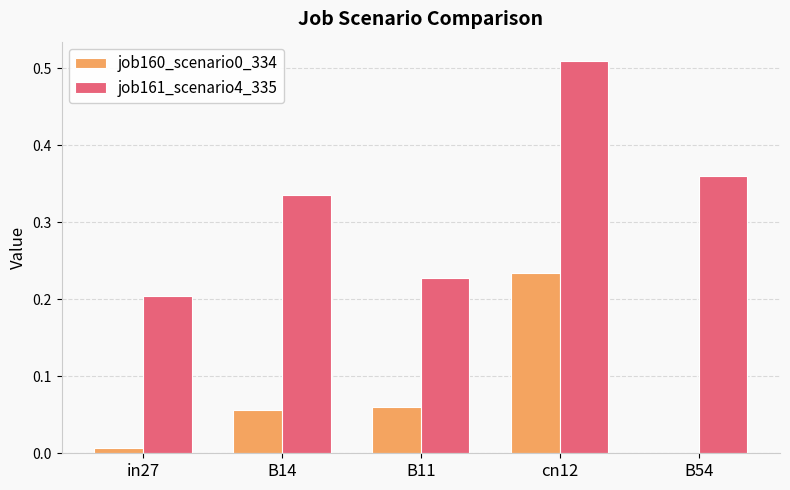

At which category is the sum across all series the highest?

cn12